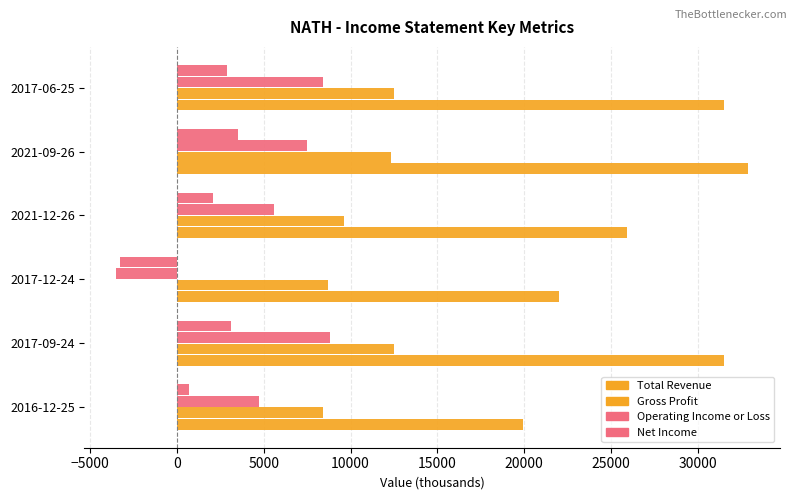

What is the difference between the maximum and minimum values in the Gross Profit series?

4100